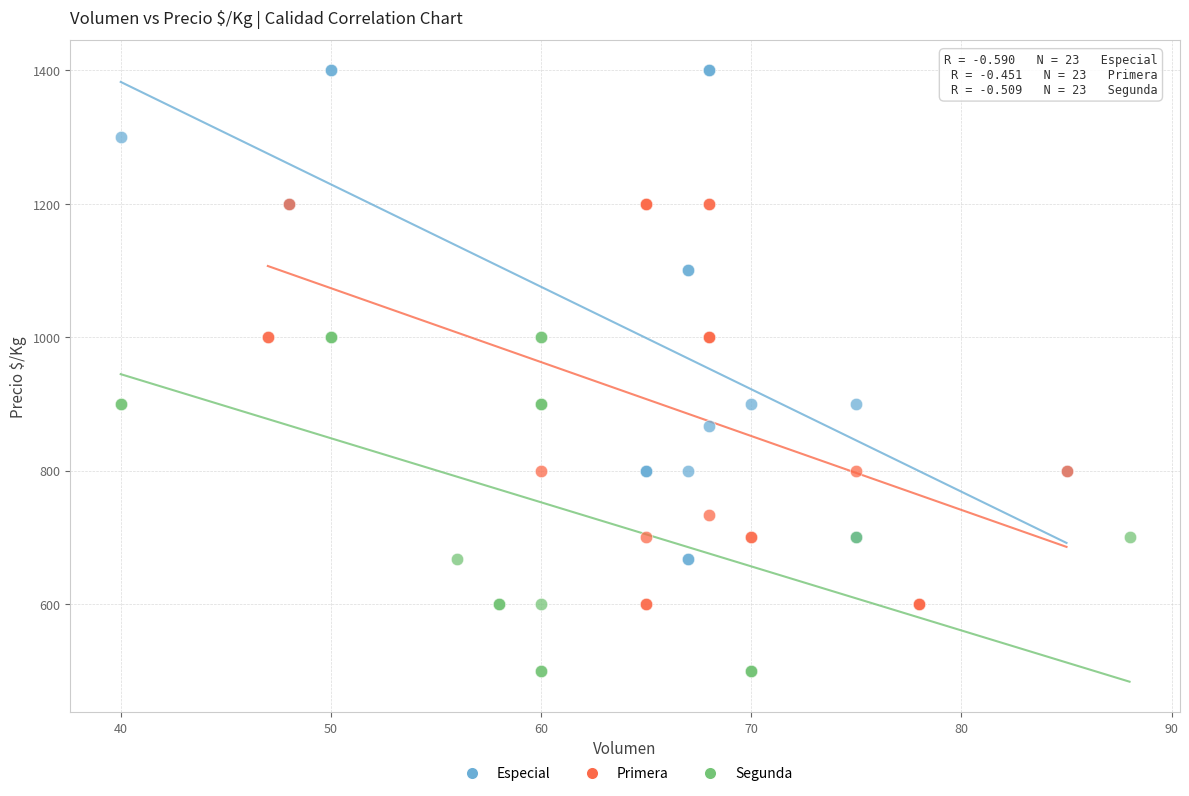

Which series reaches the minimum Y coordinate?

Segunda